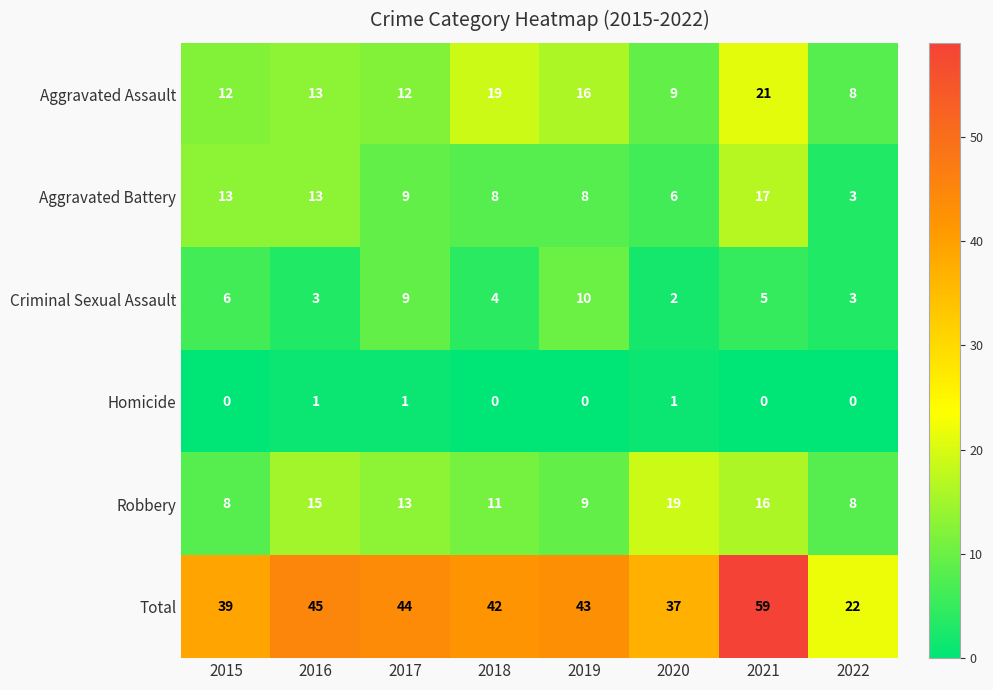

How many values in the Homicide series exceed 0?

3